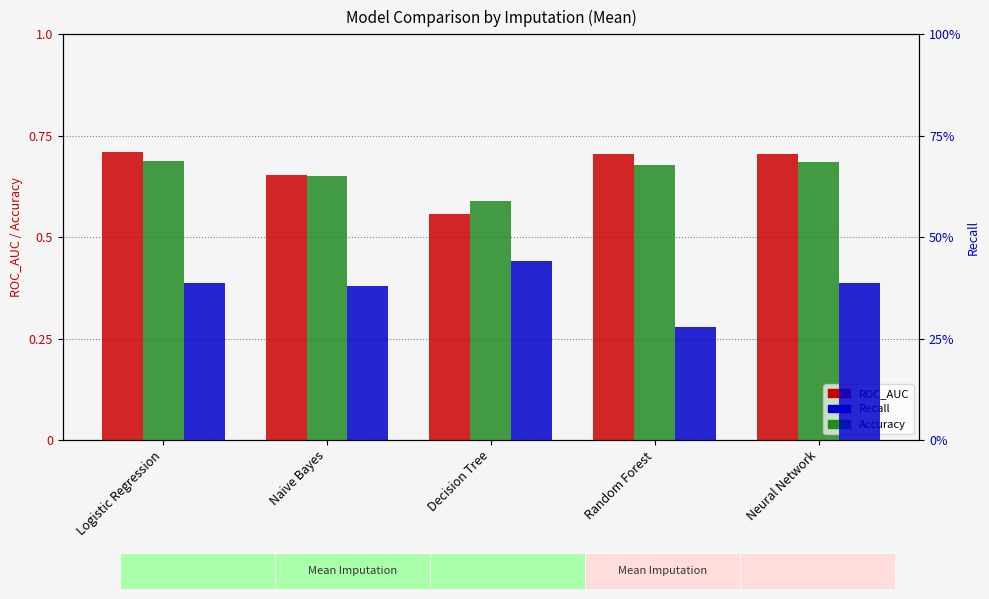

Which has a higher value, Naive Bayes or Logistic Regression?

Logistic Regression